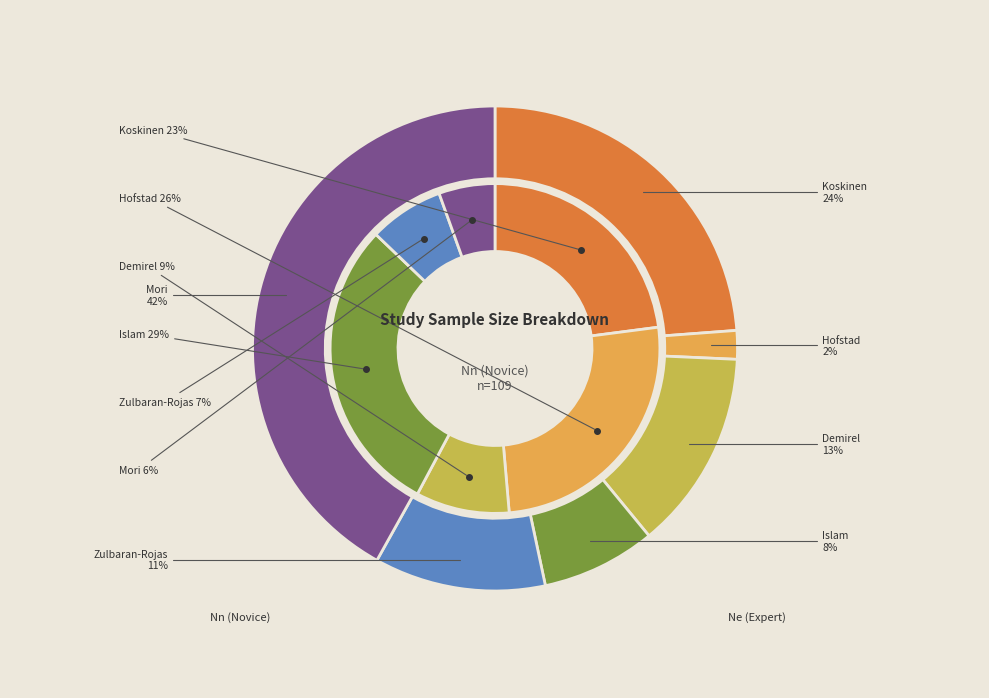

How many segments does this pie chart have?

6